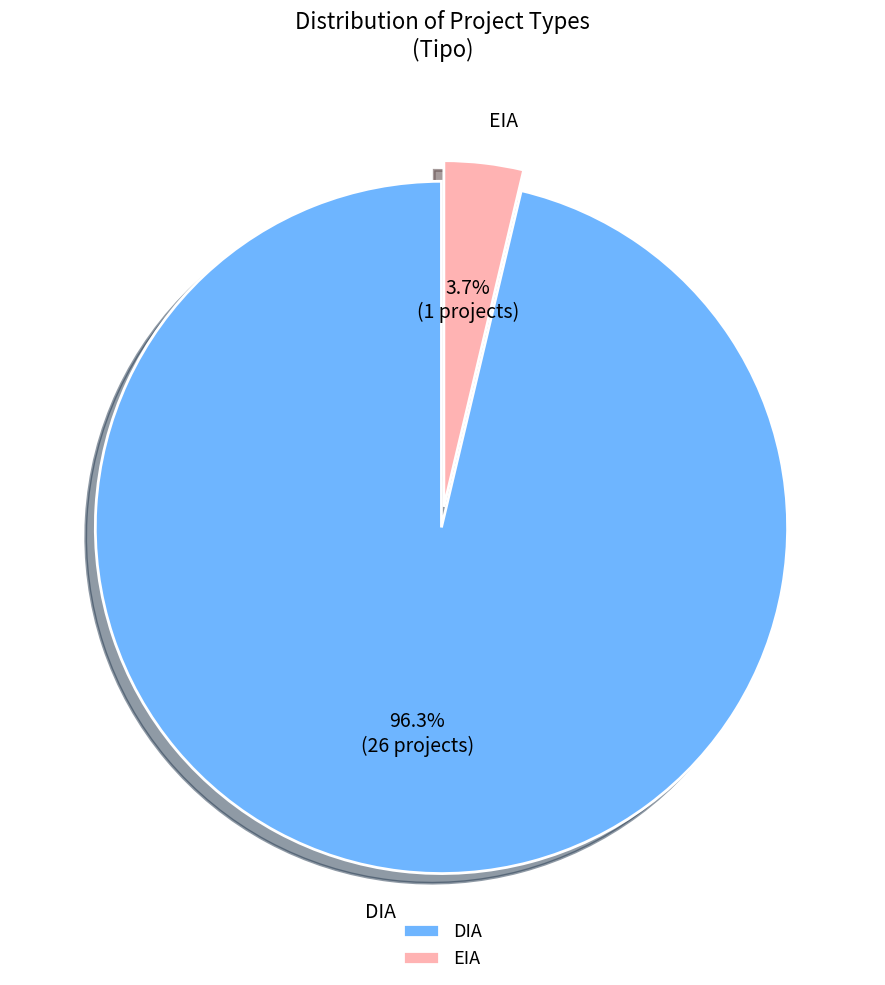

Combined, do DIA and EIA account for over 50%?

Yes